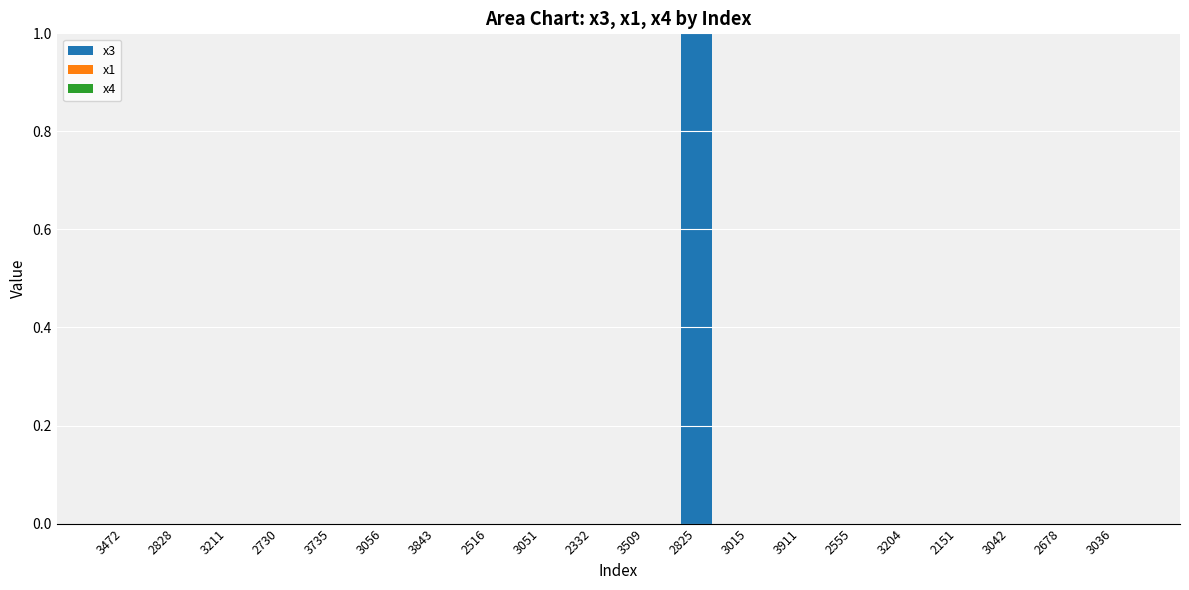

Reading left to right, extract all data points from this chart.

3472=0	2828=0	3211=0	2730=0	3735=0	3056=0	3843=0	2516=0	3051=0	2332=0	3509=0	2825=1	3015=0	3911=0	2555=0	3204=0	2151=0	3042=0	2678=0	3036=0